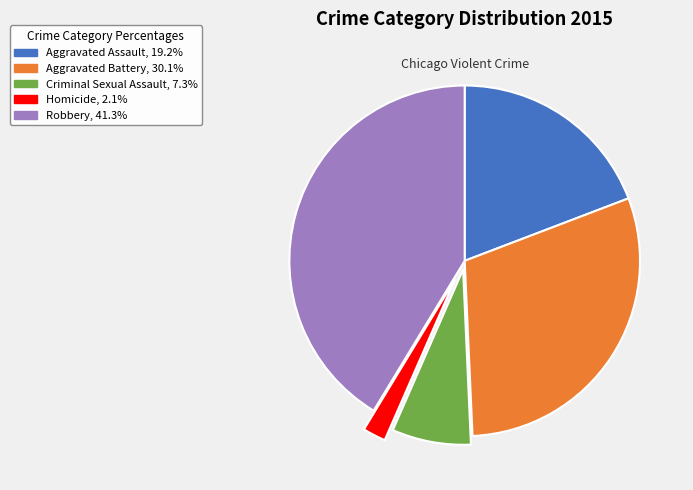

Which category has the biggest portion of the pie?

Robbery